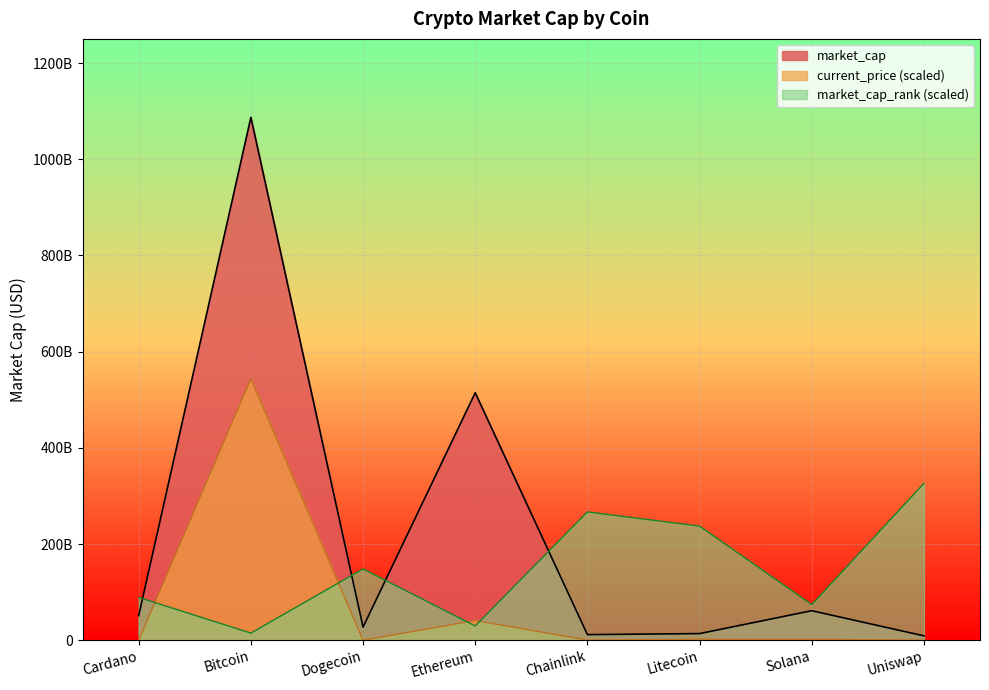

Which series changed the most between Bitcoin and Chainlink?

market_cap